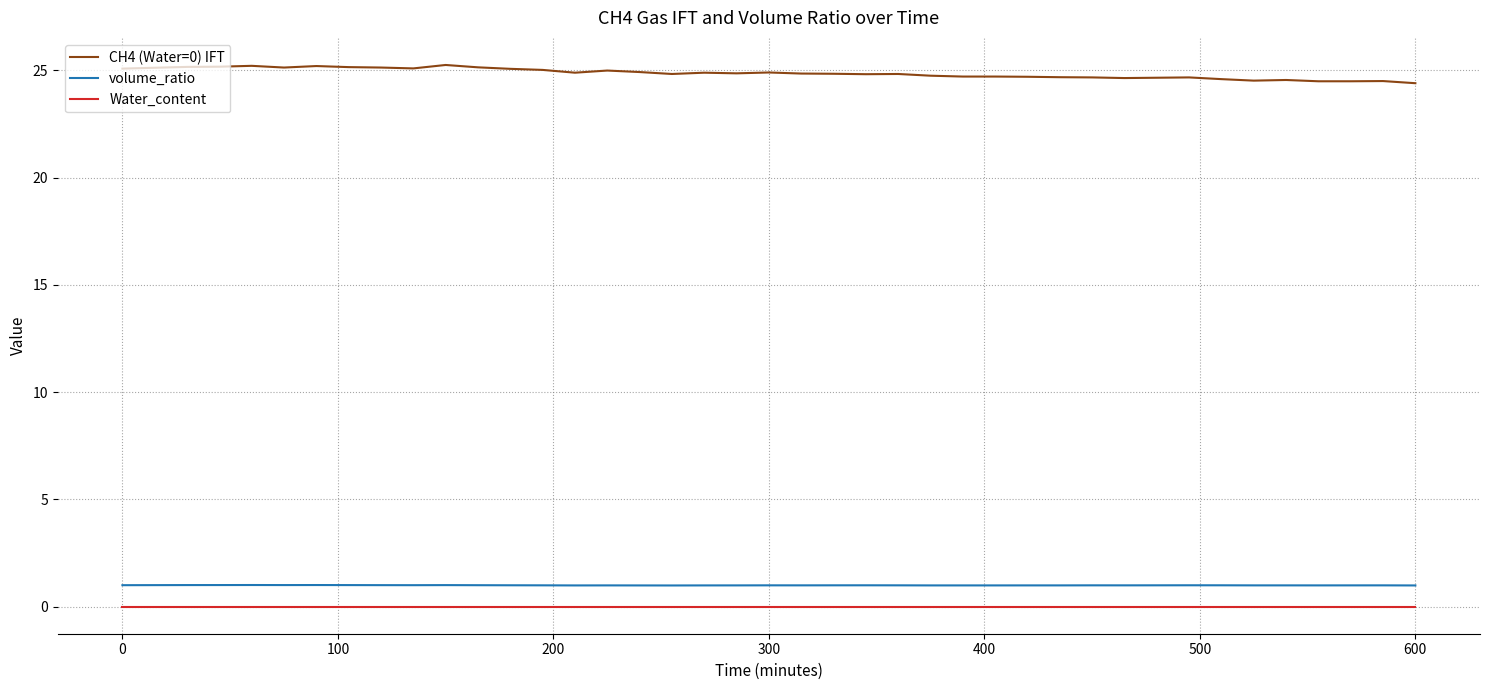

Which series has the widest spread of values?

CH4 (Water=0) IFT